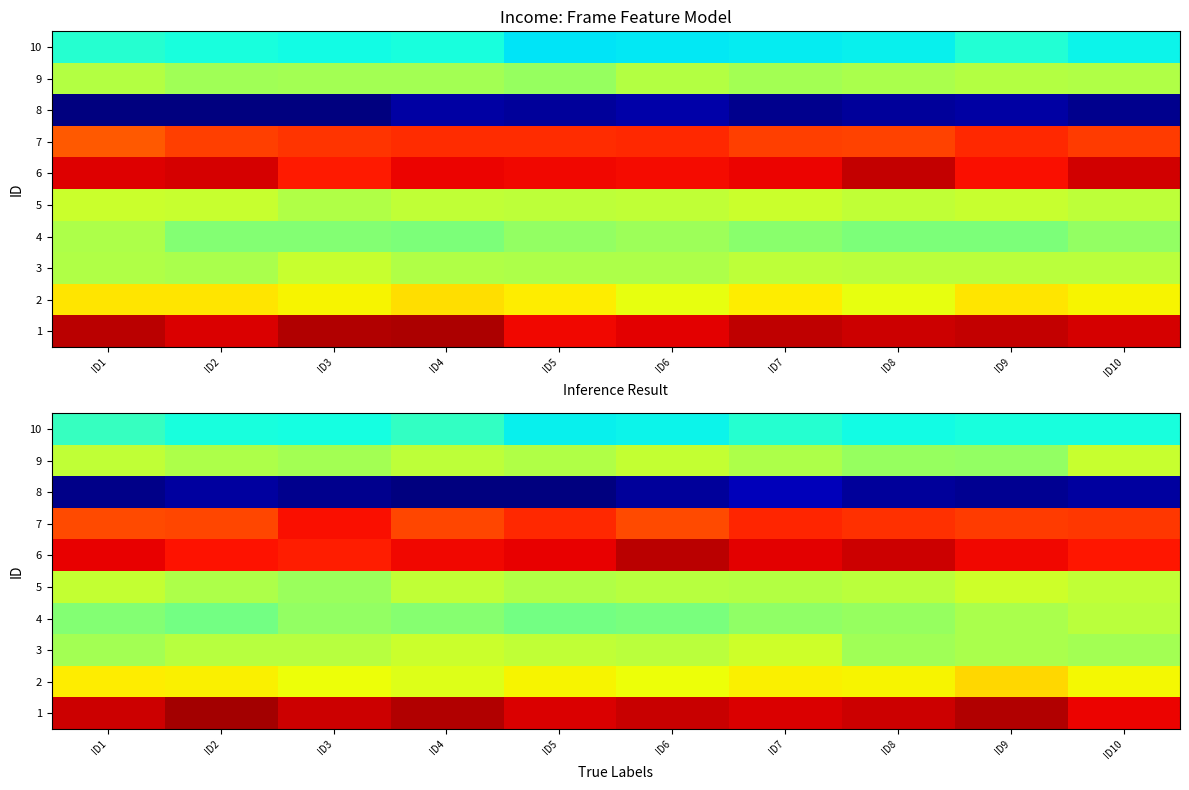

List the series in order of their peak value, lowest first.

8, 10, 4, 9, 3, 5, 2, 7, 6, 1